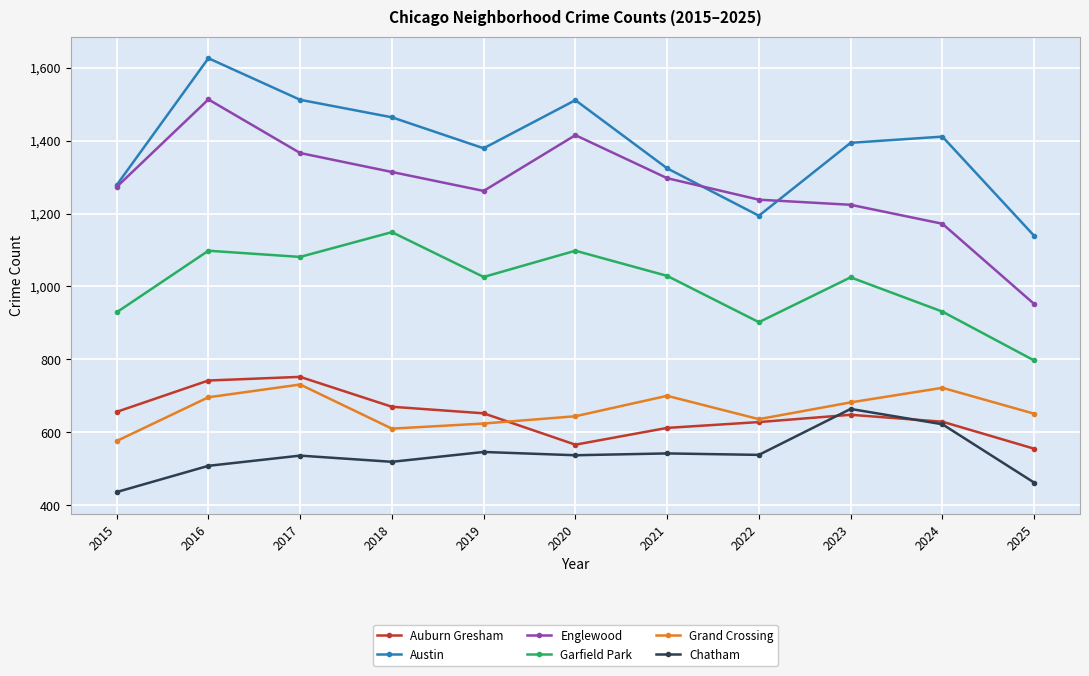

Rank the series at 2018 from highest to lowest value.

Austin, Englewood, Garfield Park, Auburn Gresham, Grand Crossing, Chatham